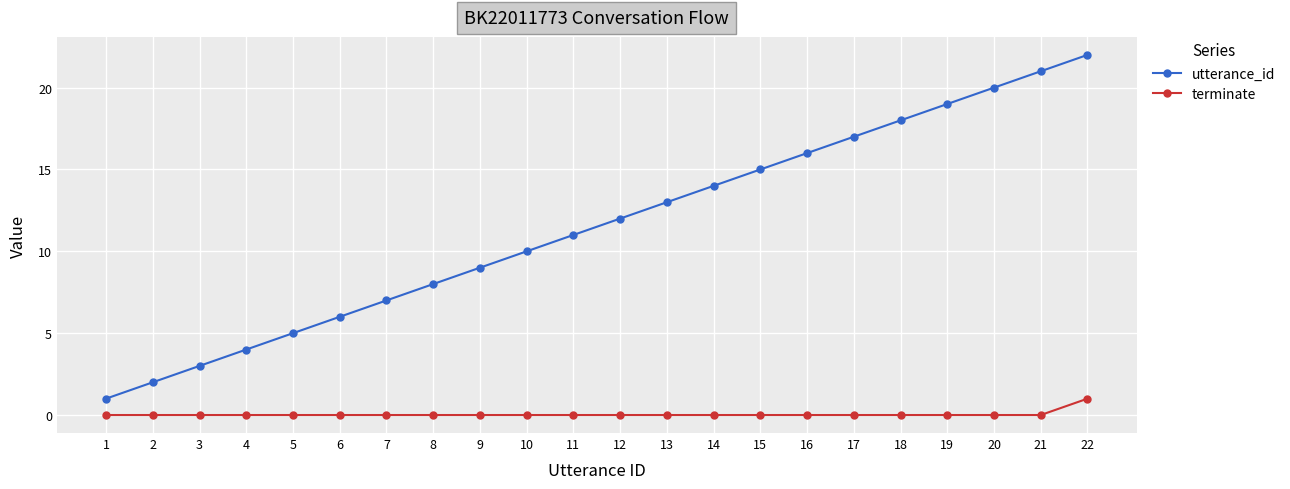

Which series has the widest spread of values?

utterance_id